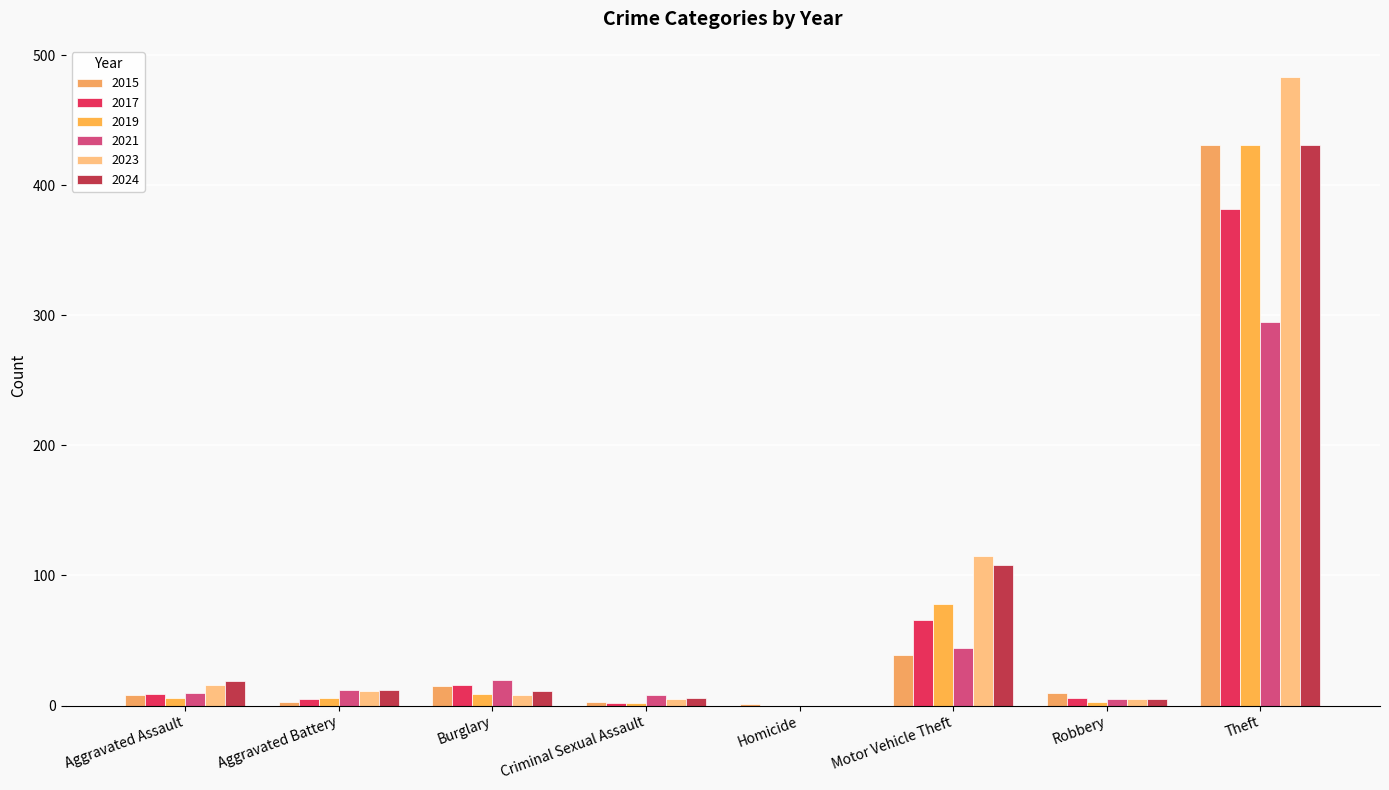

Are the bars grouped side by side (vs. stacked)?

Yes